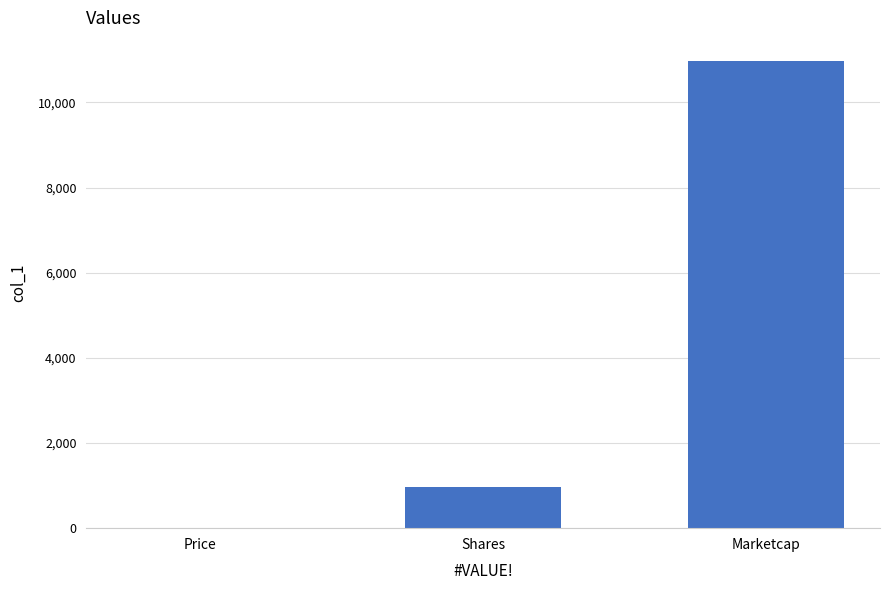

How many categories are shown in the chart?

3